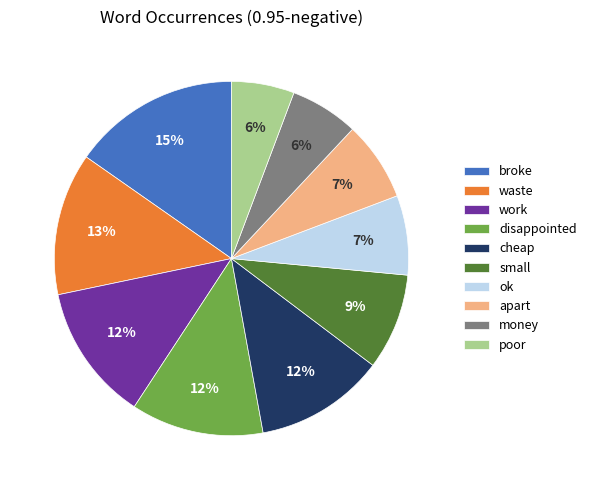

Is there any slice that represents more than half of the pie?

No